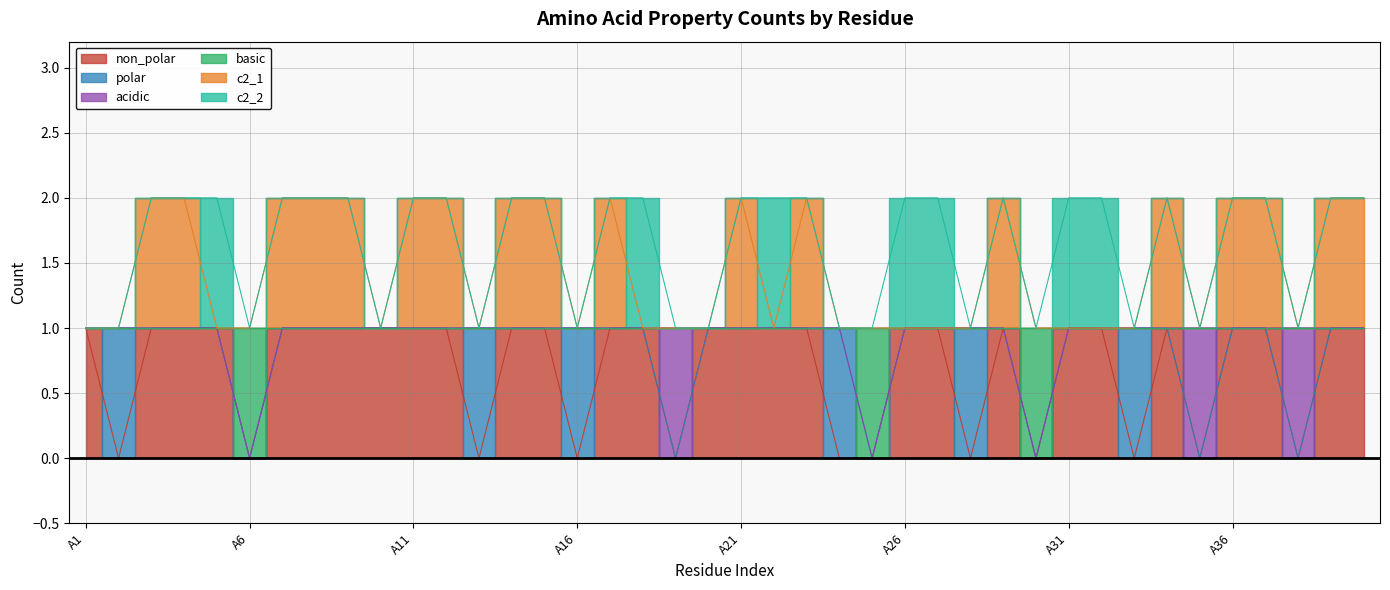

Which label corresponds to the smallest value in the chart?

A2